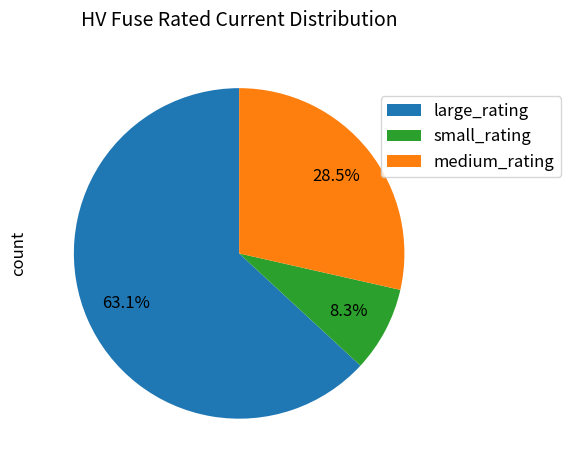

What is the largest slice in the pie chart?

large_rating